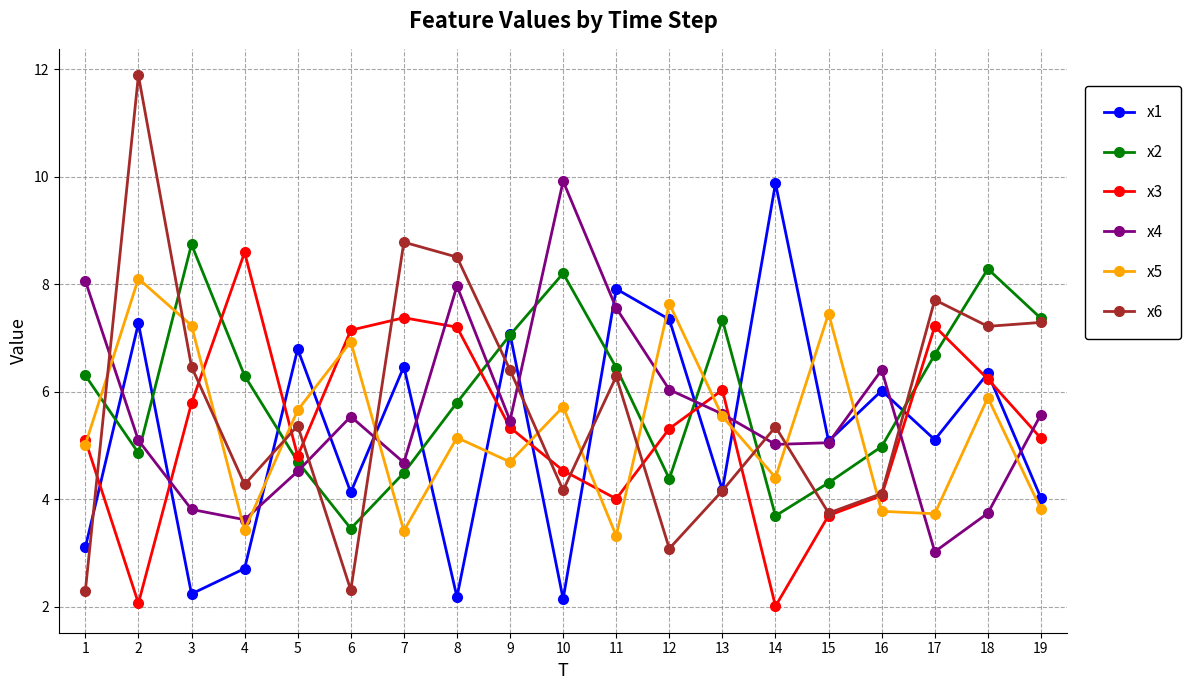

What is the value of the x5 point at the 13th from the left?

5.5